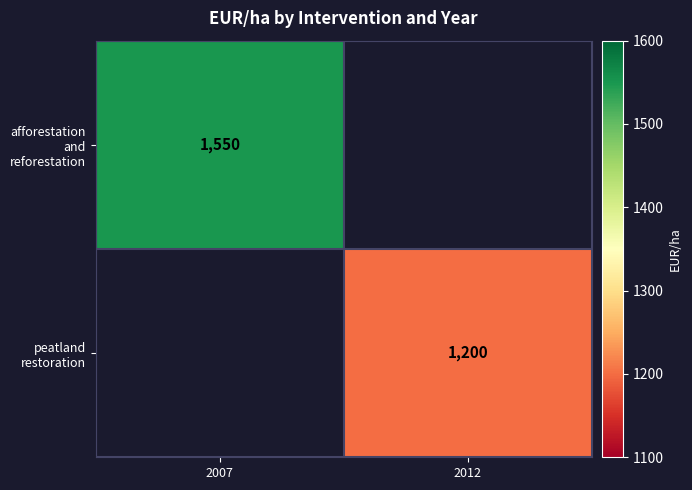

What is the minimum value shown in the chart?

1200.0